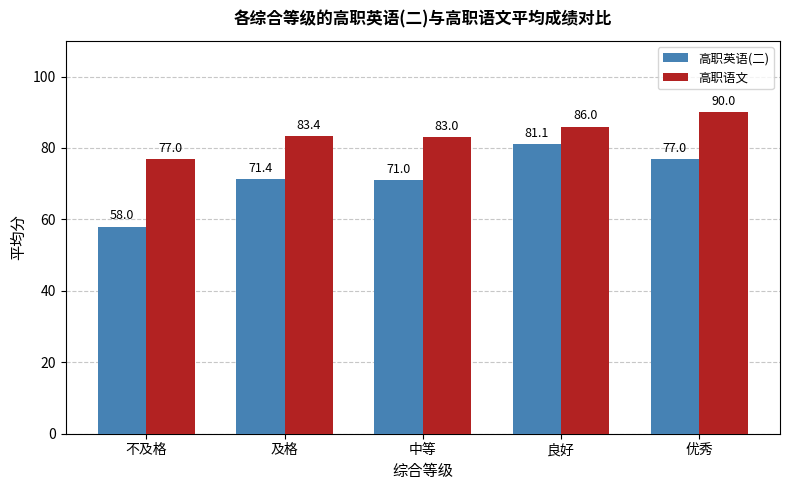

What is the lowest value of the 高职英语(二) series?

58.0